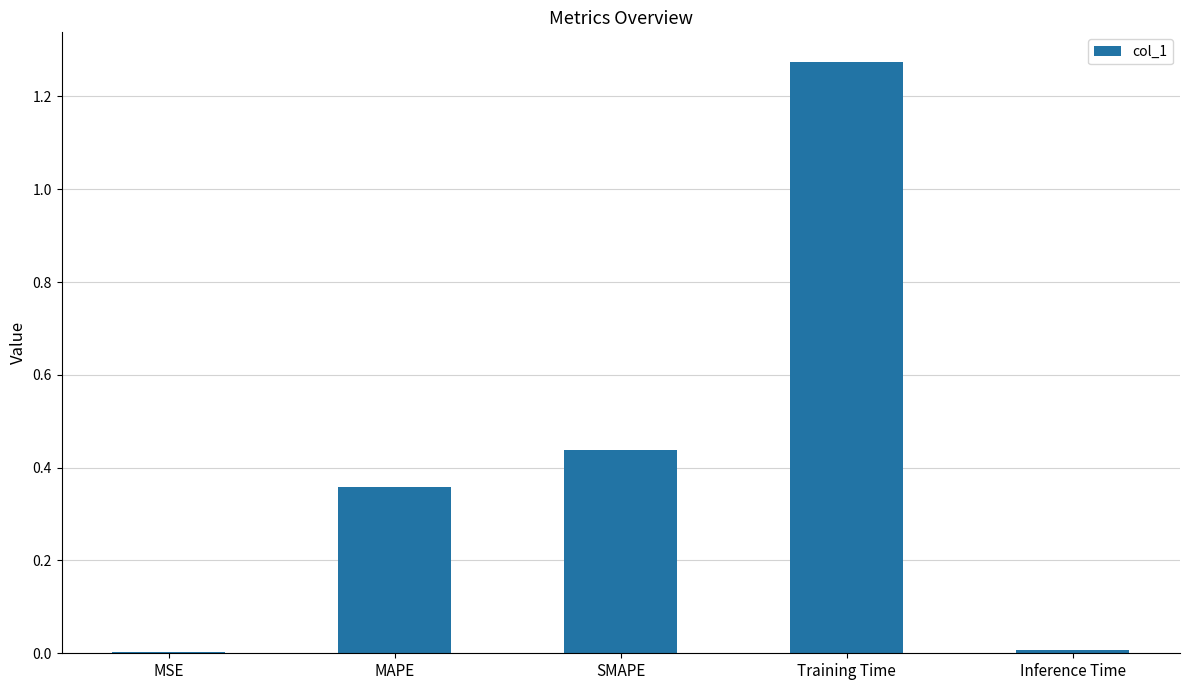

At which category does the chart reach its peak across all series?

Training Time